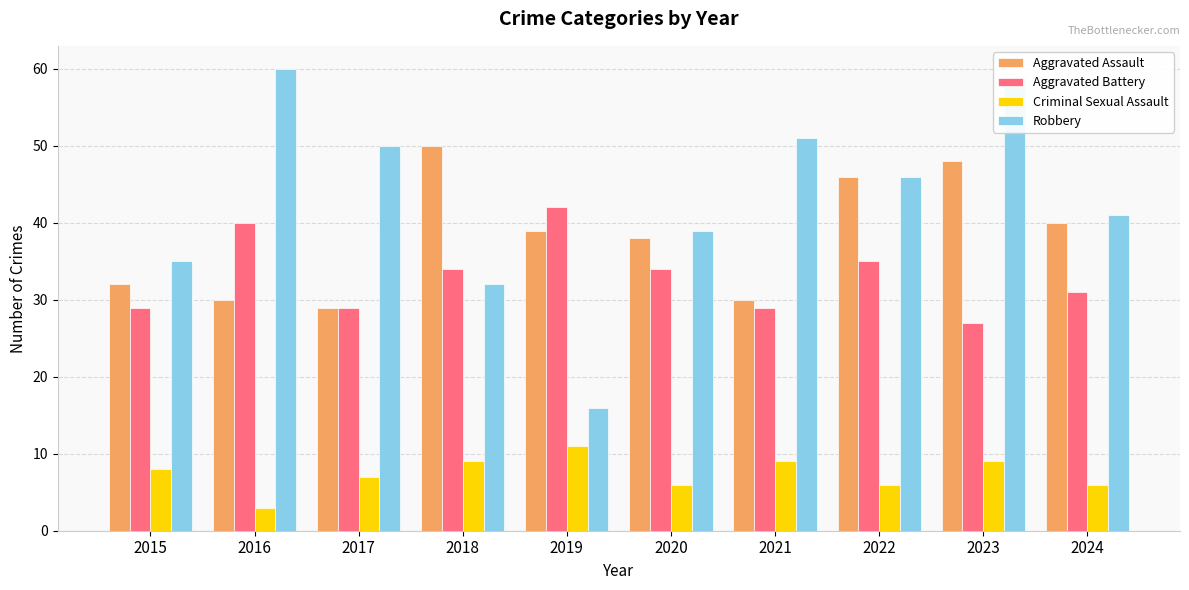

Where is Aggravated Assault nearest to the value 39?

2019